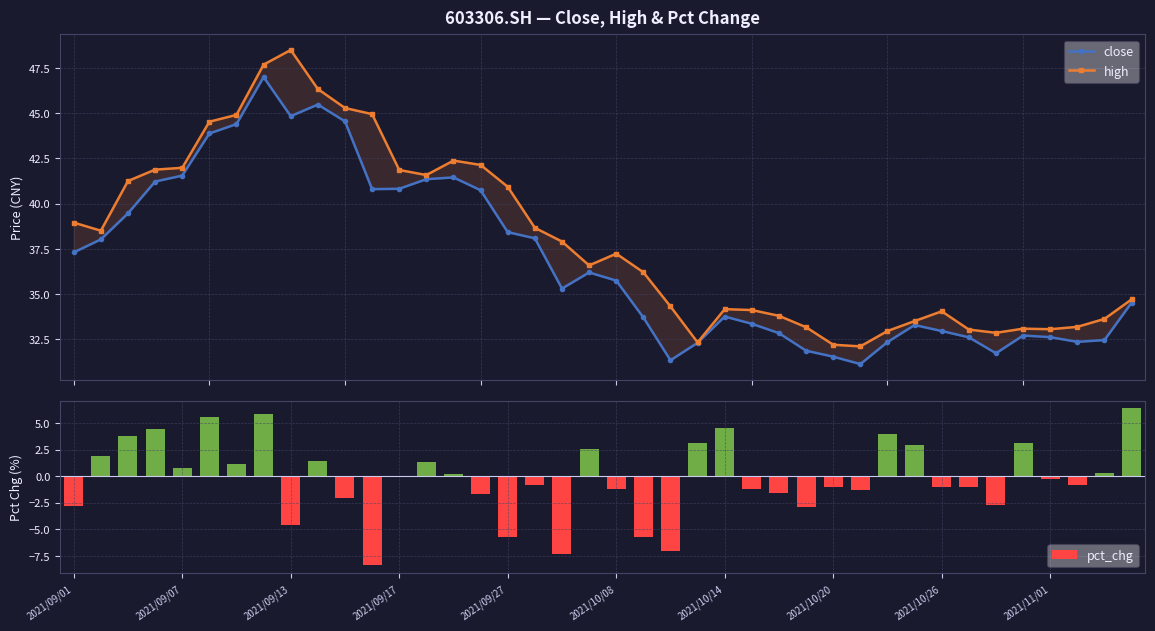

True or false: pct_chg has a value of -1.0 at 2021/10/26.

True